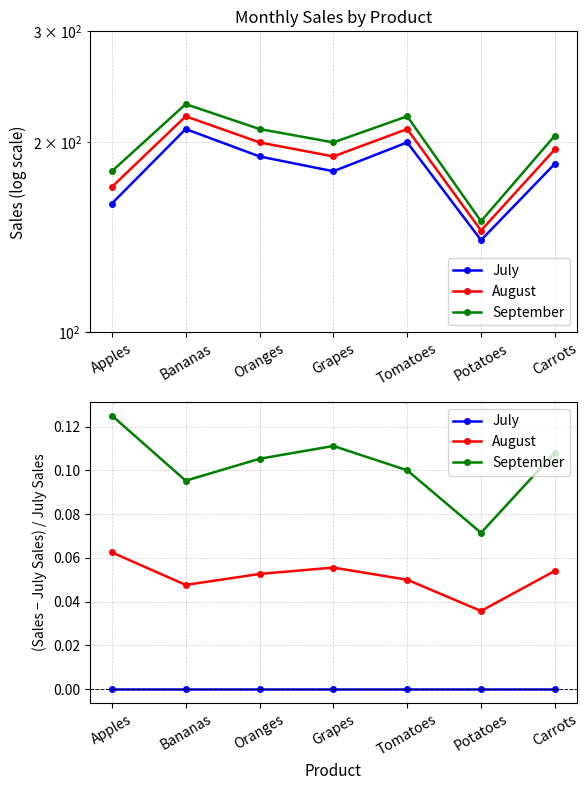

Does the chart have visible grid lines?

Yes